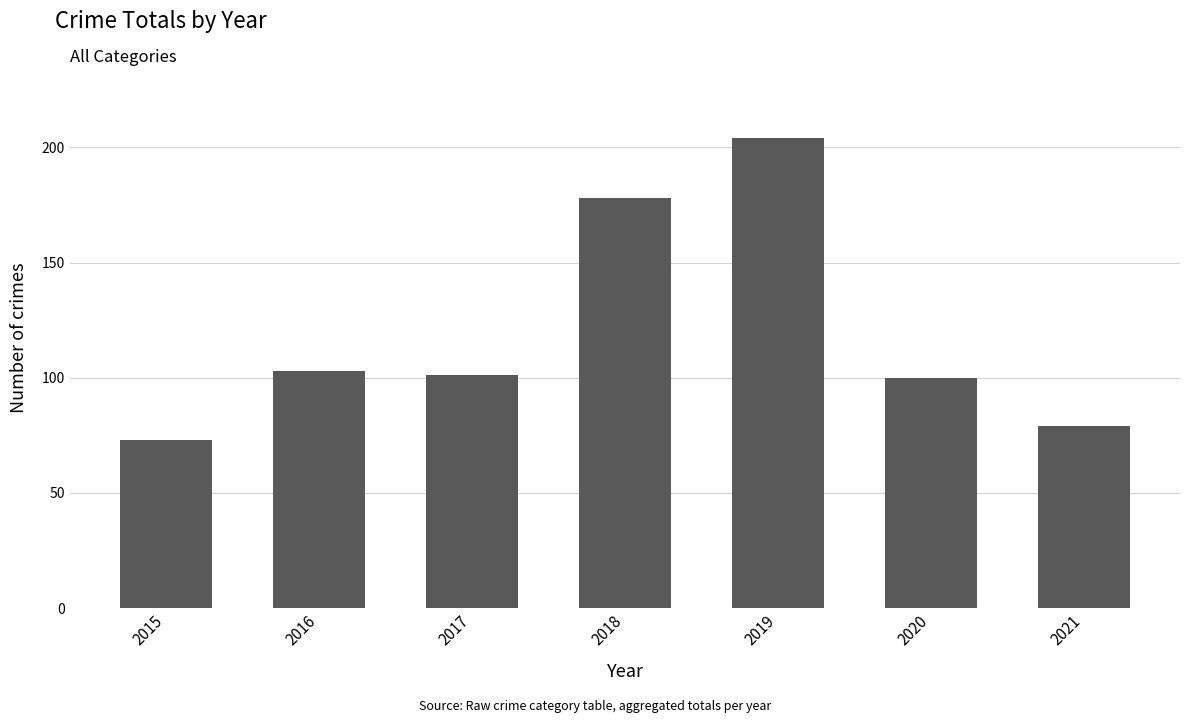

Which has a higher value, 2018 or 2019?

2019